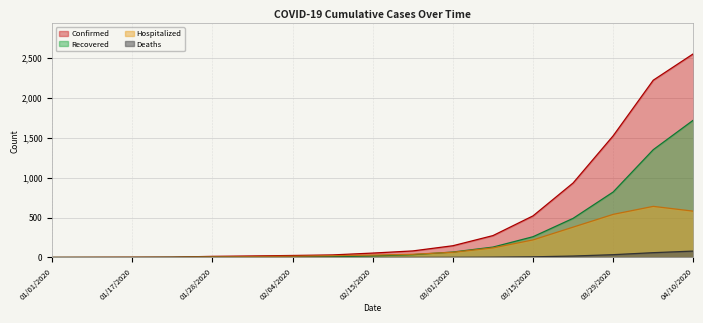

Which series has the largest total across all categories?

Confirmed